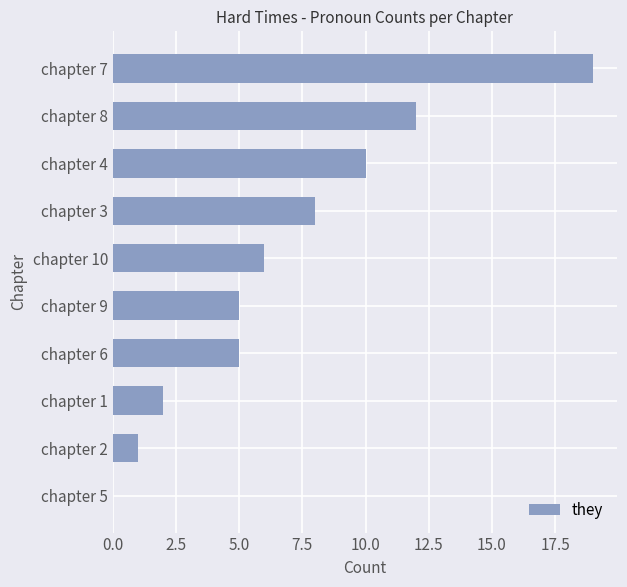

The chart shows a value of 1 at chapter 6. True or false?

False